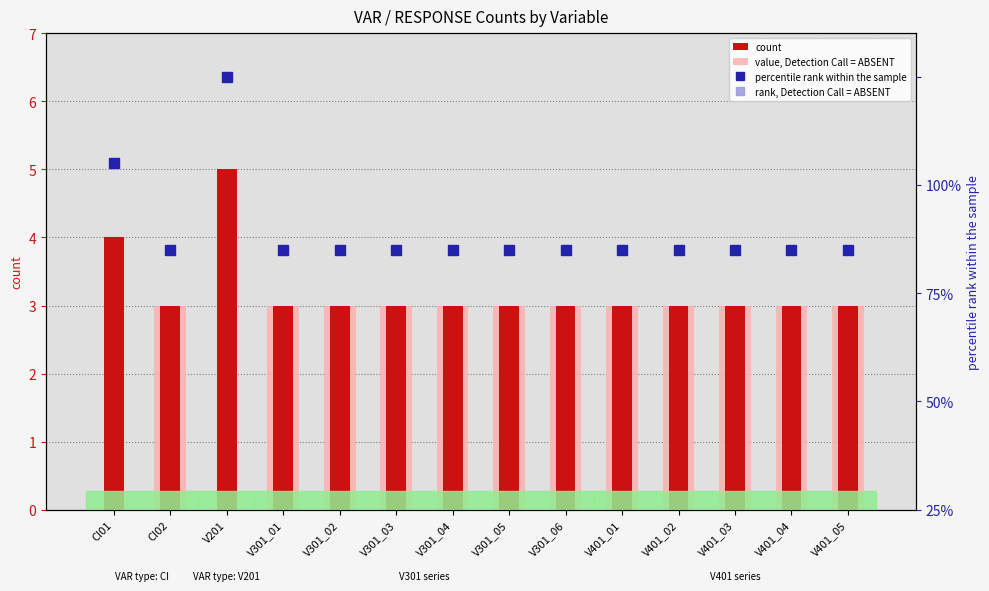

What is the sum of the value, Detection Call = ABSENT values at V401_01 and V401_05?

6.0